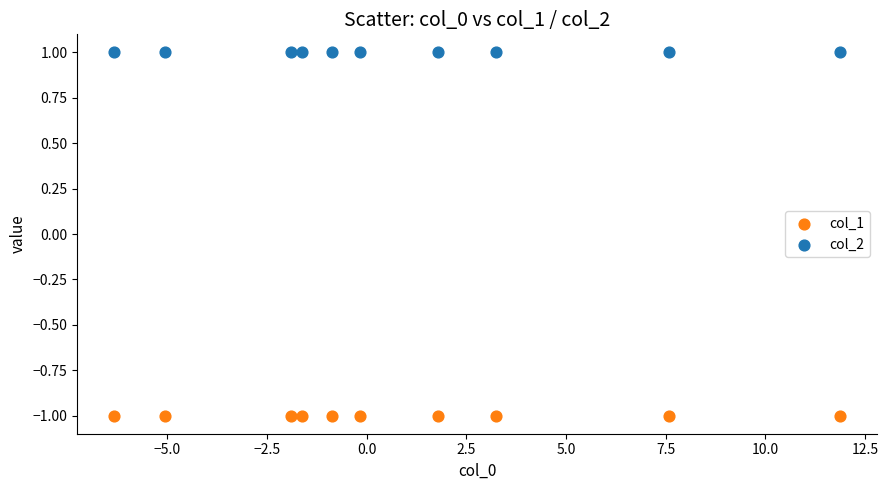

Which series contains the lowest Y value?

col_1